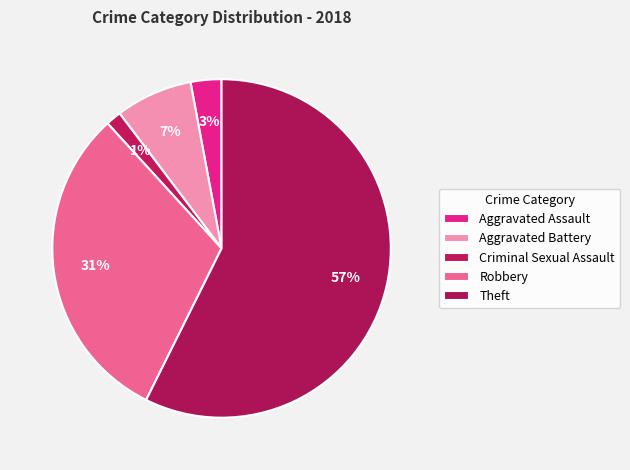

How many segments does this pie chart have?

5